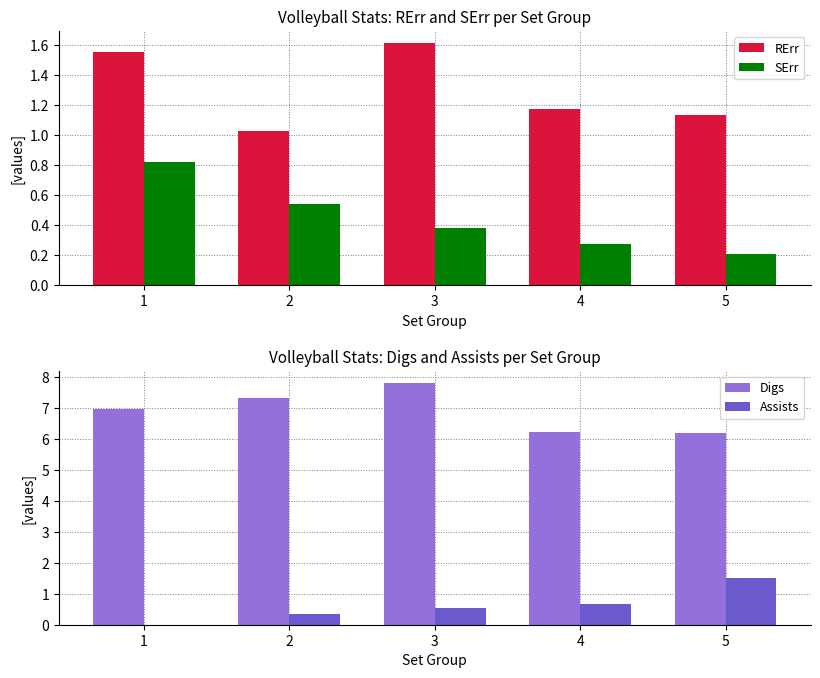

Which series has the largest range (max minus min)?

Digs